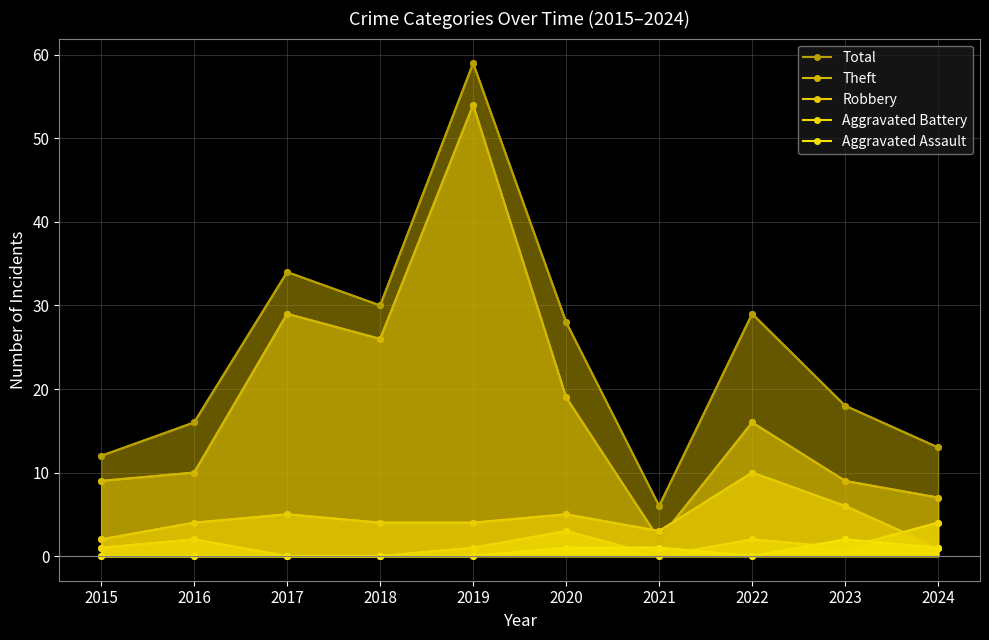

Which has a higher value, 2020 or 2023?

2020